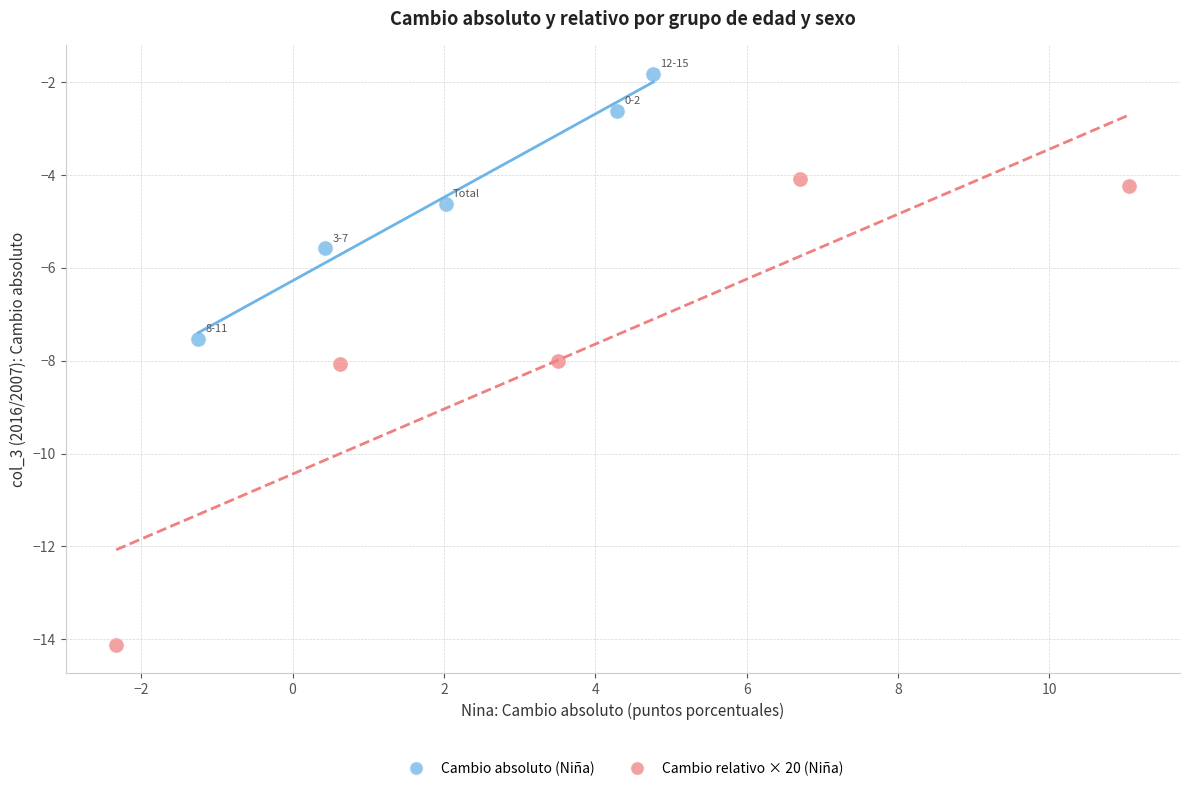

Which series contains the lowest Y value?

Cambio relativo × 20 (Niña)